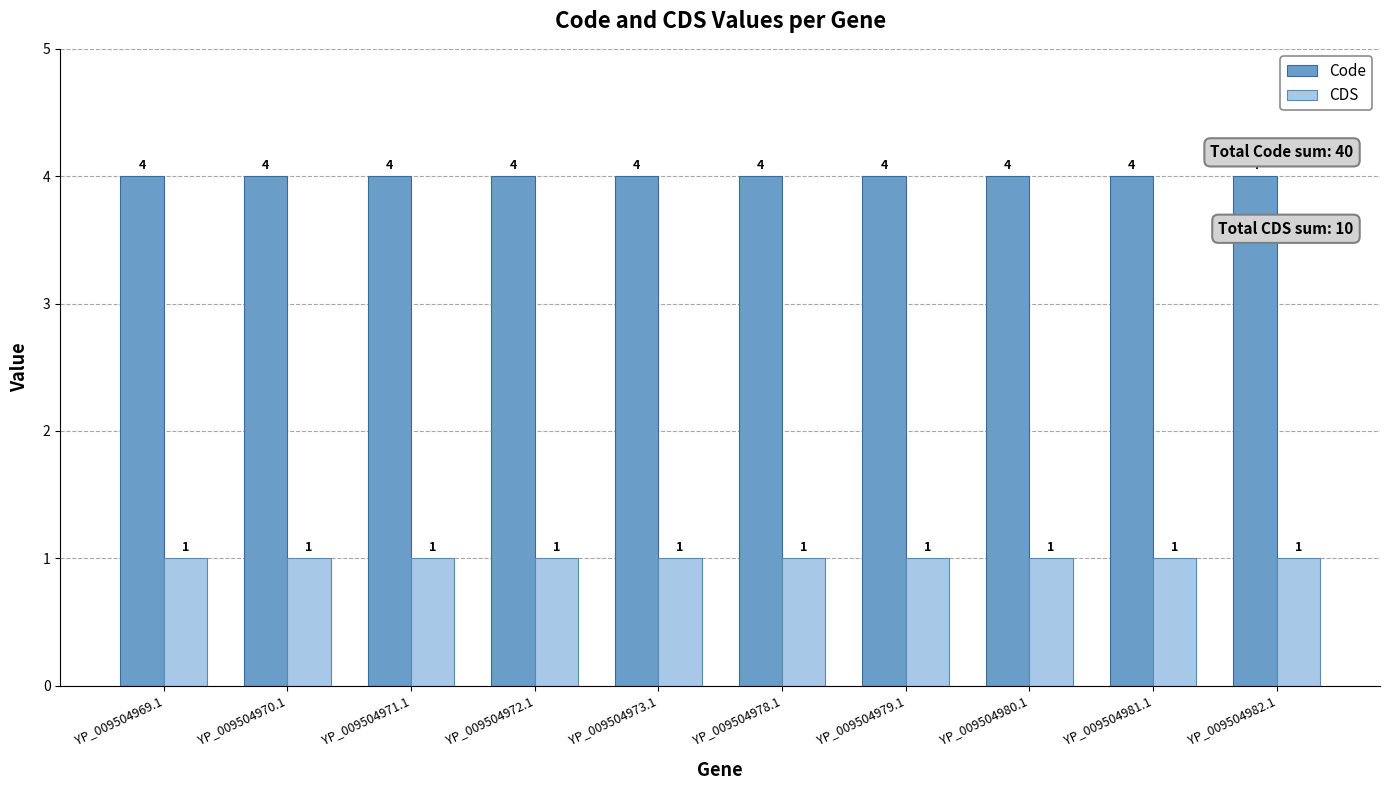

True or false: Code has a value of 2 at YP_009504972.1.

False